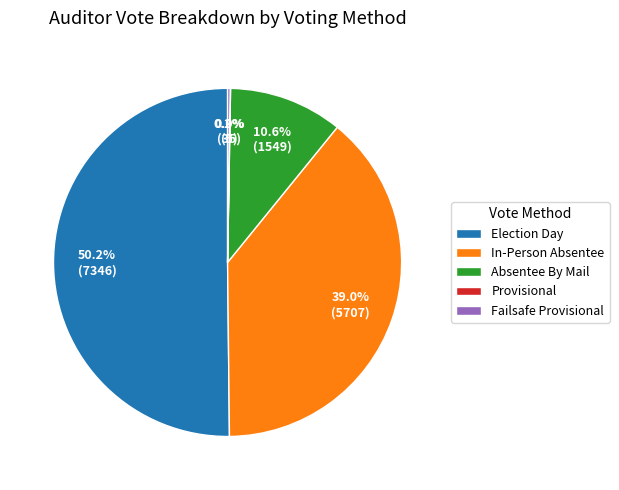

Is In-Person Absentee the majority of the pie?

No